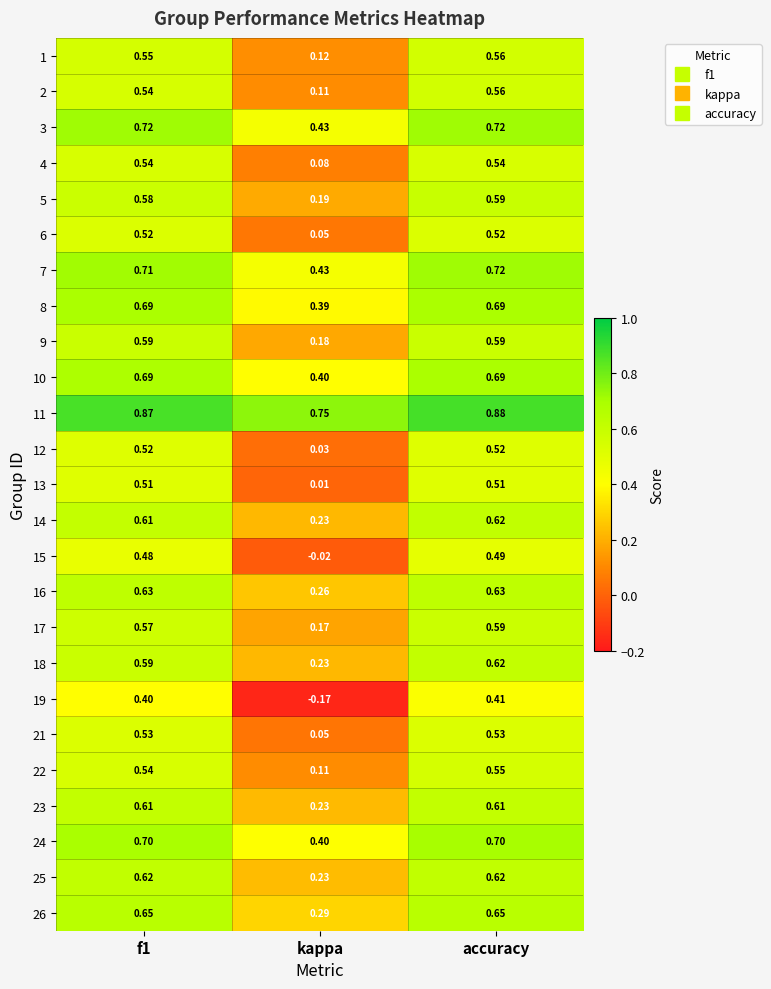

At which category does the chart reach its peak across all series?

accuracy